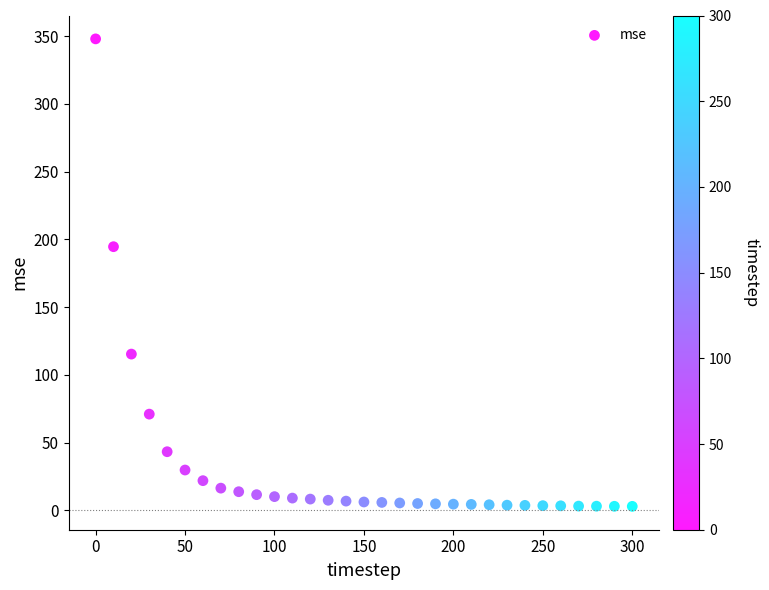

What Y value in the scatter plot is closest to 175?

194.6